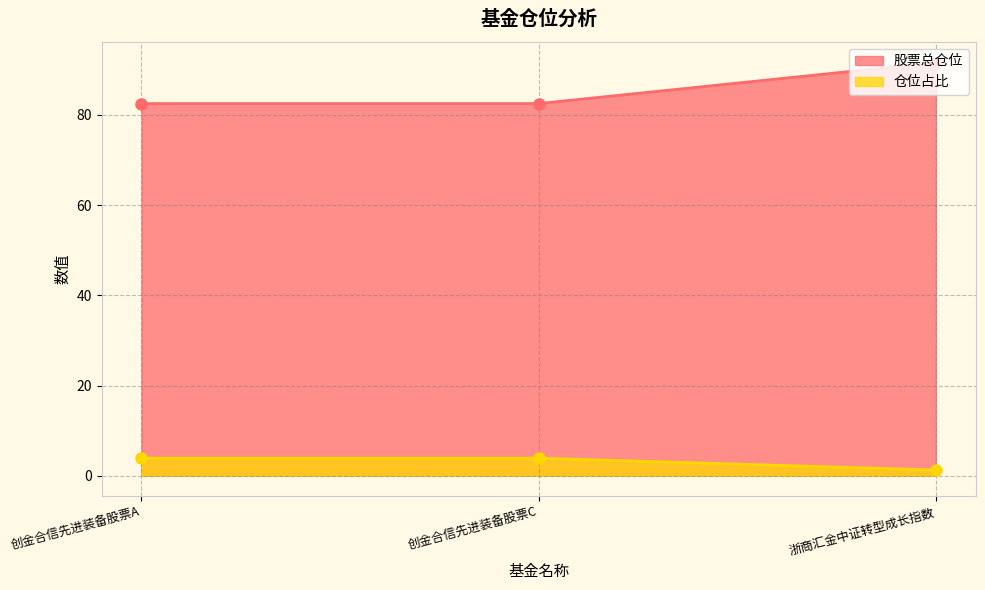

Where does the 仓位占比 series first go above 3?

创金合信先进装备股票A